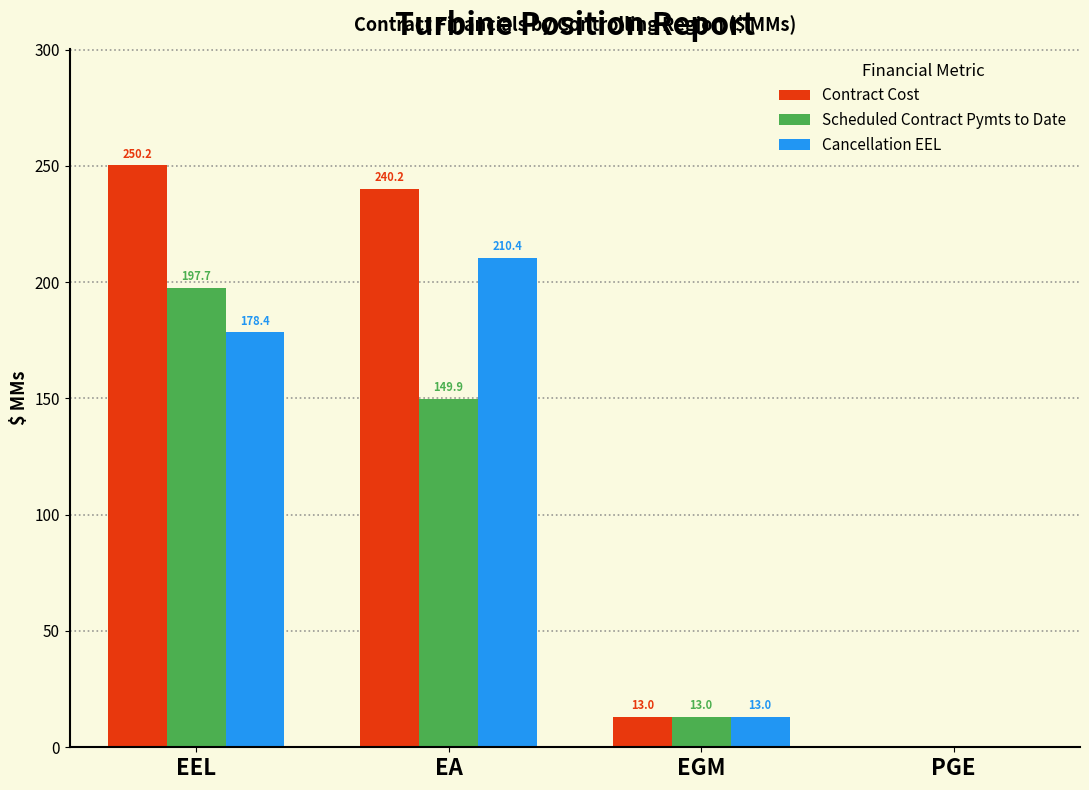

At which category is the sum across all series the highest?

EEL